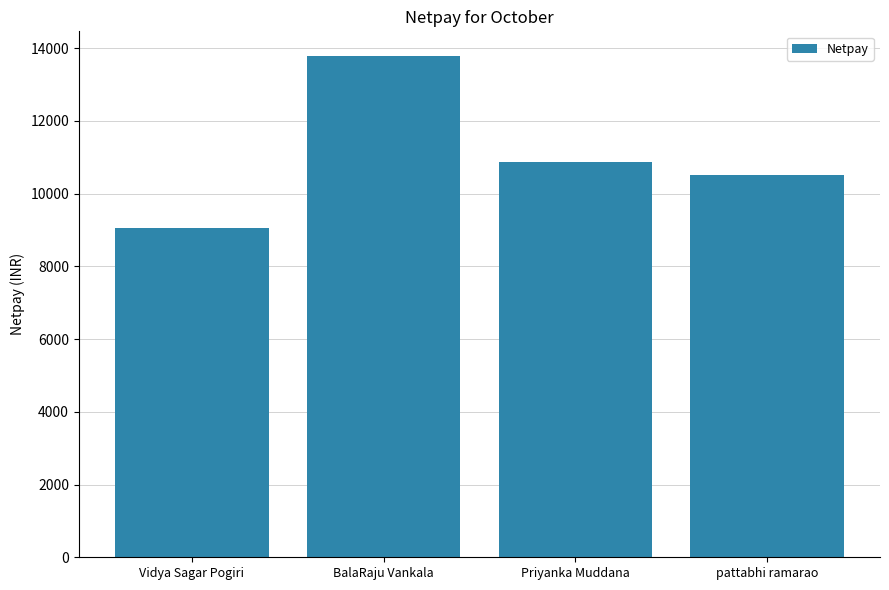

The chart shows a value of 14164.5 at Vidya Sagar Pogiri. True or false?

False